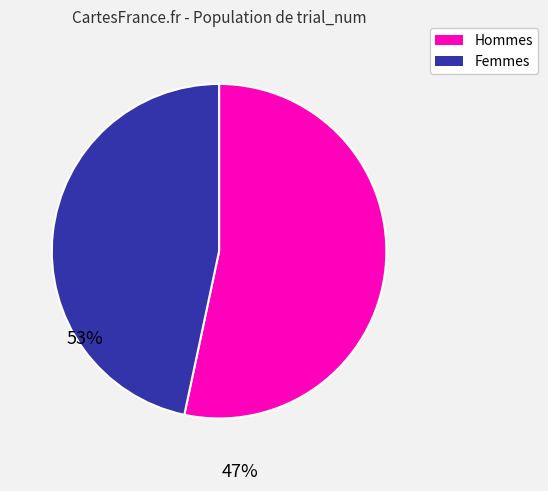

Is there any slice that represents more than half of the pie?

Yes